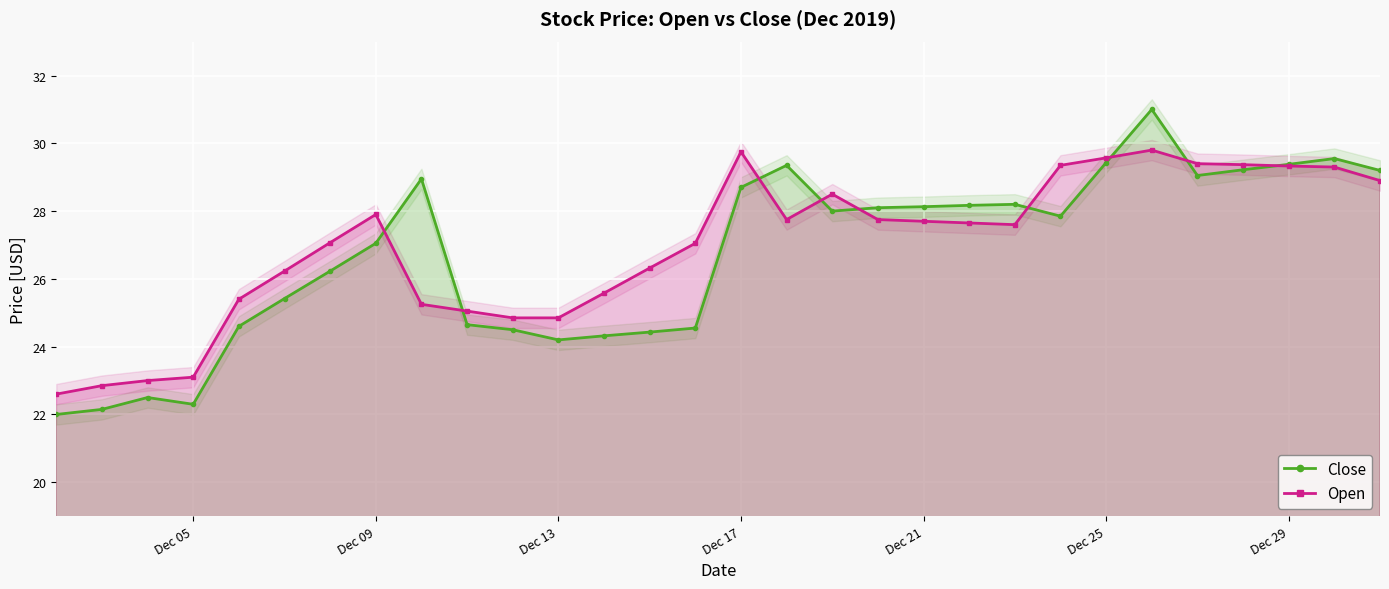

Rank the series by their maximum value, from lowest to highest.

Open, Close